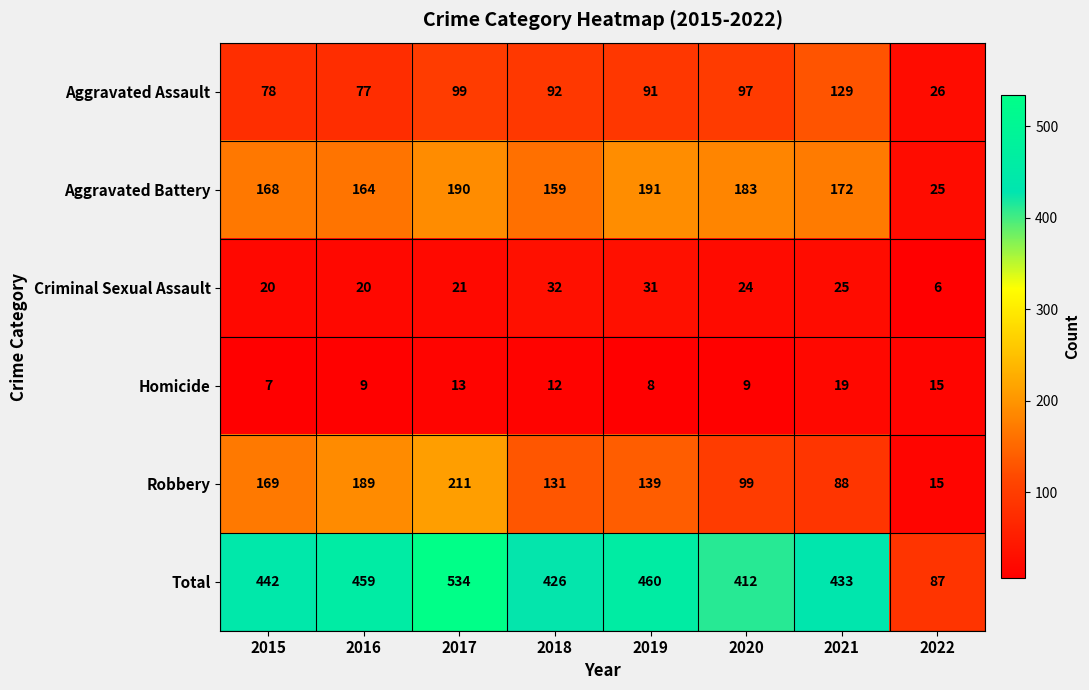

Count the number of data series in this chart.

6